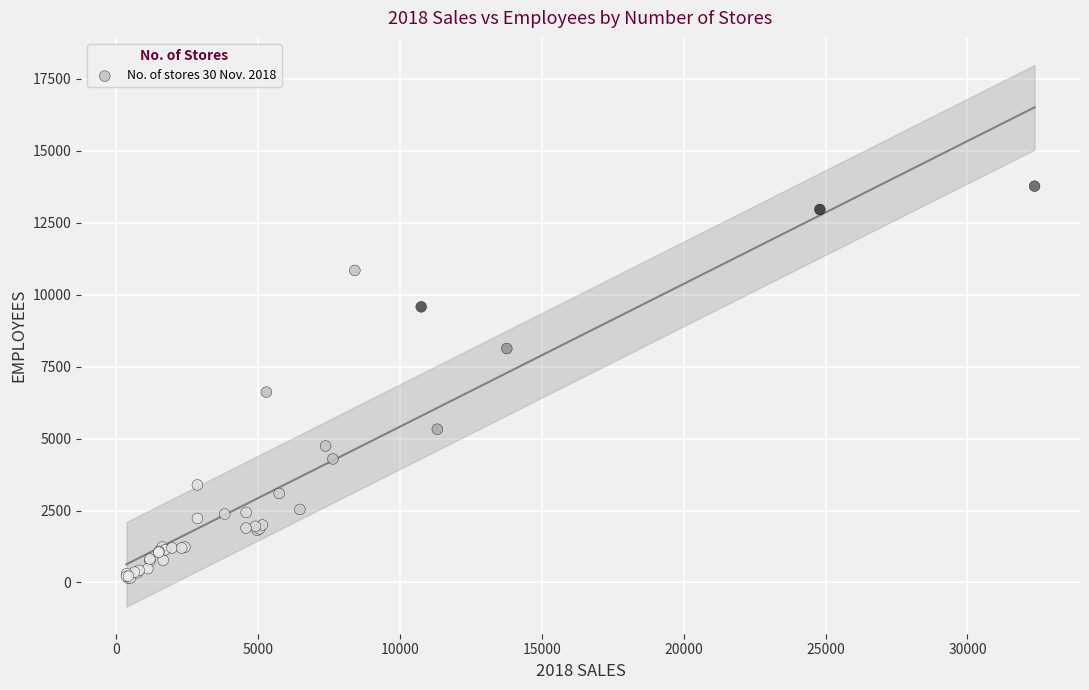

What Y value in the scatter plot is closest to 6959?

6613